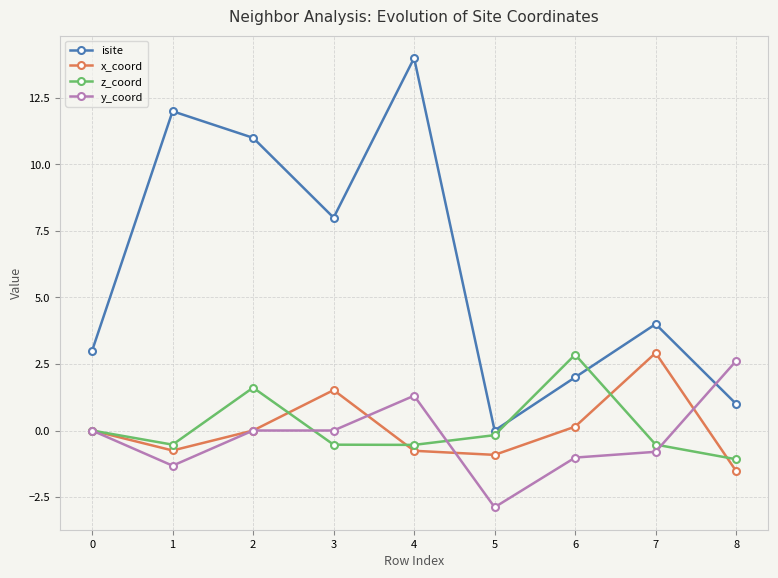

What is the greatest value displayed?

14.0